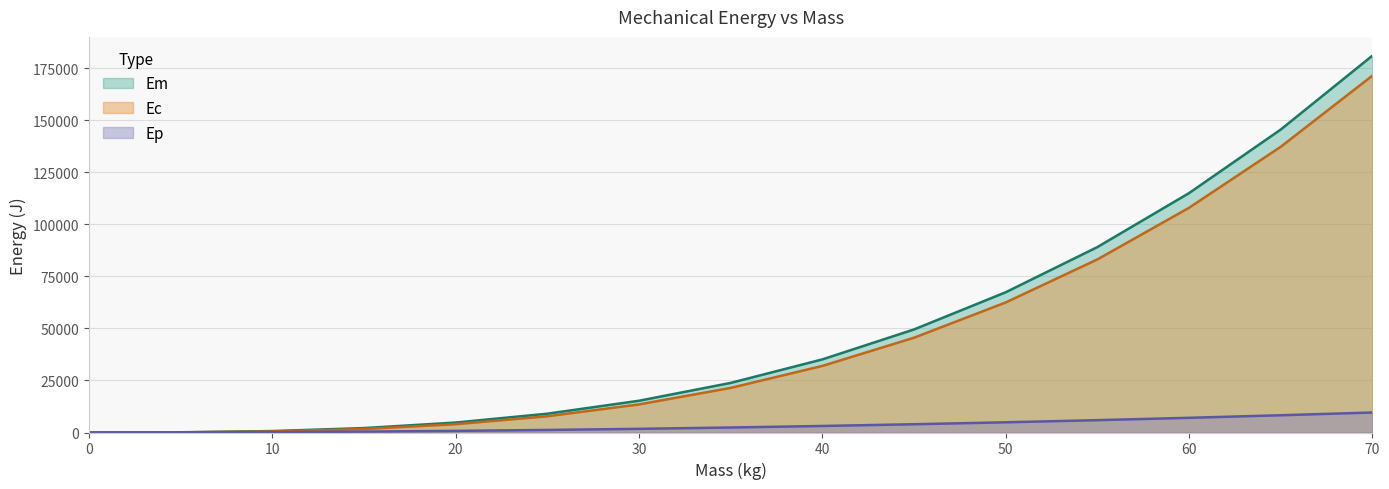

At which label does Em first exceed 23840?

35